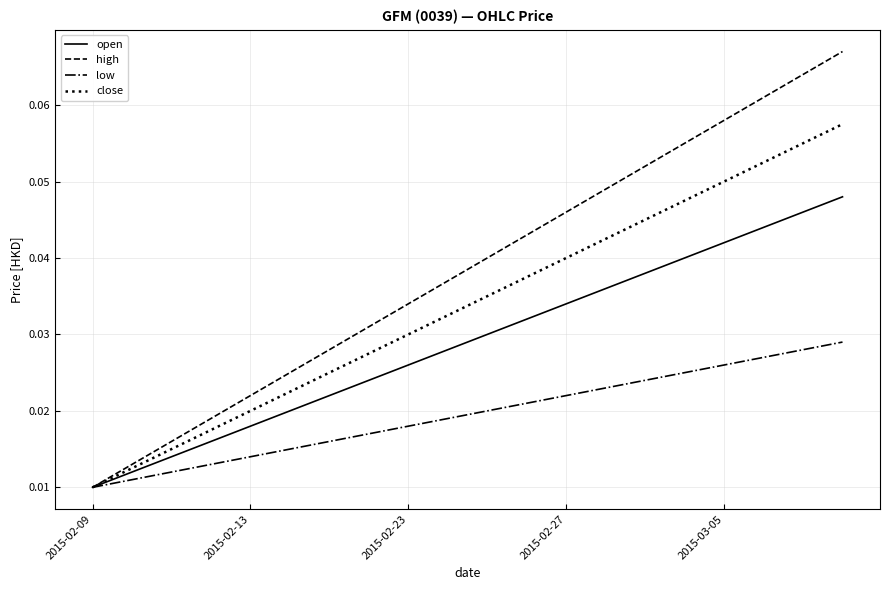

How many categories are shown in the chart?

20